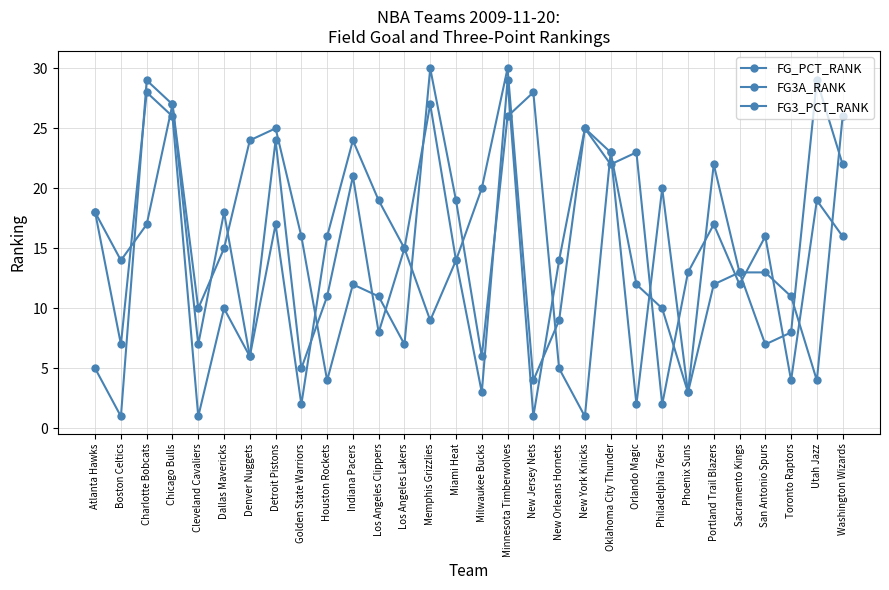

Reading right to left, extract all data points from this chart.

FG_PCT_RANK: Washington Wizards=26	Utah Jazz=4	Toronto Raptors=11	San Antonio Spurs=13	Sacramento Kings=13	Portland Trail Blazers=22	Phoenix Suns=3	Philadelphia 76ers=10	Orlando Magic=12	Oklahoma City Thunder=23	New York Knicks=25	New Orleans Hornets=14	New Jersey Nets=1	Minnesota Timberwolves=29	Milwaukee Bucks=3	Miami Heat=14	Memphis Grizzlies=9	Los Angeles Lakers=15	Los Angeles Clippers=19	Indiana Pacers=24	Houston Rockets=16	Golden State Warriors=2	Detroit Pistons=17	Denver Nuggets=6	Dallas Mavericks=18	Cleveland Cavaliers=7	Chicago Bulls=27	Charlotte Bobcats=29	Boston Celtics=1	Atlanta Hawks=5
FG3A_RANK: Washington Wizards=22	Utah Jazz=29	Toronto Raptors=8	San Antonio Spurs=7	Sacramento Kings=13	Portland Trail Blazers=12	Phoenix Suns=3	Philadelphia 76ers=20	Orlando Magic=2	Oklahoma City Thunder=23	New York Knicks=1	New Orleans Hornets=5	New Jersey Nets=28	Minnesota Timberwolves=26	Milwaukee Bucks=6	Miami Heat=19	Memphis Grizzlies=30	Los Angeles Lakers=7	Los Angeles Clippers=11	Indiana Pacers=12	Houston Rockets=4	Golden State Warriors=16	Detroit Pistons=25	Denver Nuggets=24	Dallas Mavericks=15	Cleveland Cavaliers=10	Chicago Bulls=27	Charlotte Bobcats=17	Boston Celtics=14	Atlanta Hawks=18
FG3_PCT_RANK: Washington Wizards=16	Utah Jazz=19	Toronto Raptors=4	San Antonio Spurs=16	Sacramento Kings=12	Portland Trail Blazers=17	Phoenix Suns=13	Philadelphia 76ers=2	Orlando Magic=23	Oklahoma City Thunder=22	New York Knicks=25	New Orleans Hornets=9	New Jersey Nets=4	Minnesota Timberwolves=30	Milwaukee Bucks=20	Miami Heat=14	Memphis Grizzlies=27	Los Angeles Lakers=15	Los Angeles Clippers=8	Indiana Pacers=21	Houston Rockets=11	Golden State Warriors=5	Detroit Pistons=24	Denver Nuggets=6	Dallas Mavericks=10	Cleveland Cavaliers=1	Chicago Bulls=26	Charlotte Bobcats=28	Boston Celtics=7	Atlanta Hawks=18